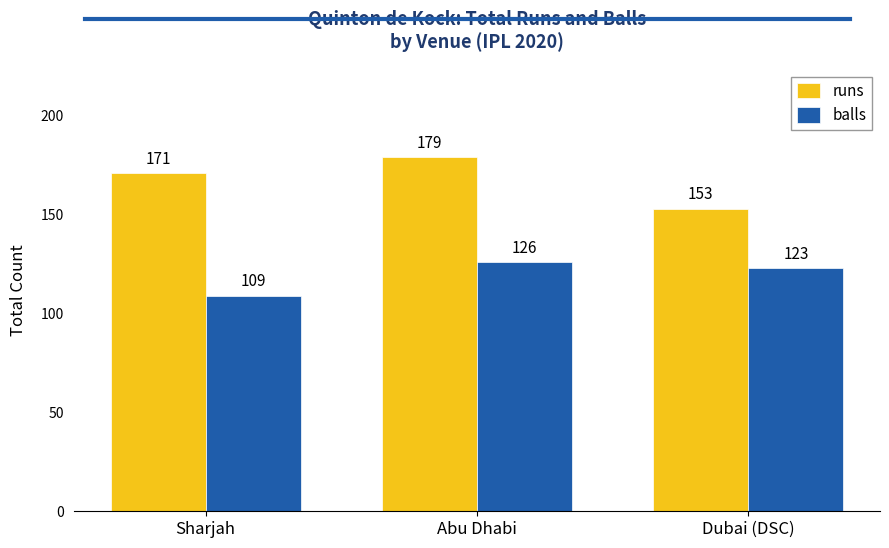

True or false: balls has a value of 109 at Sharjah.

True